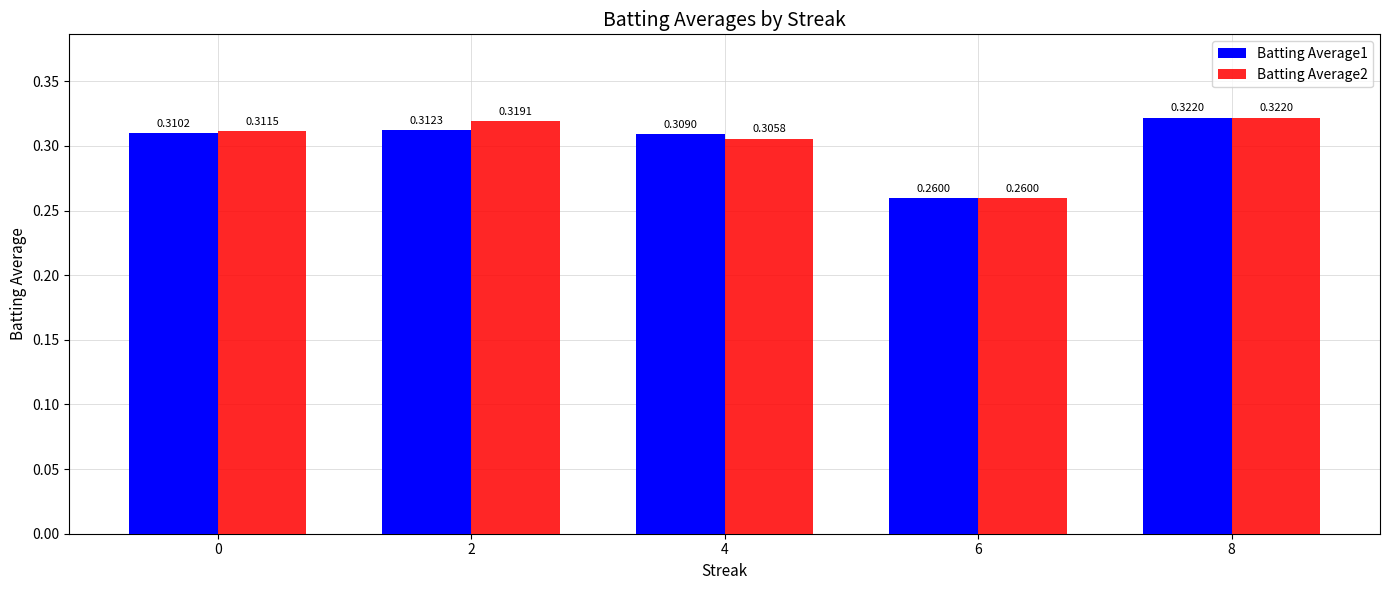

Count the Batting Average1 values in the range 0 to 1.

5